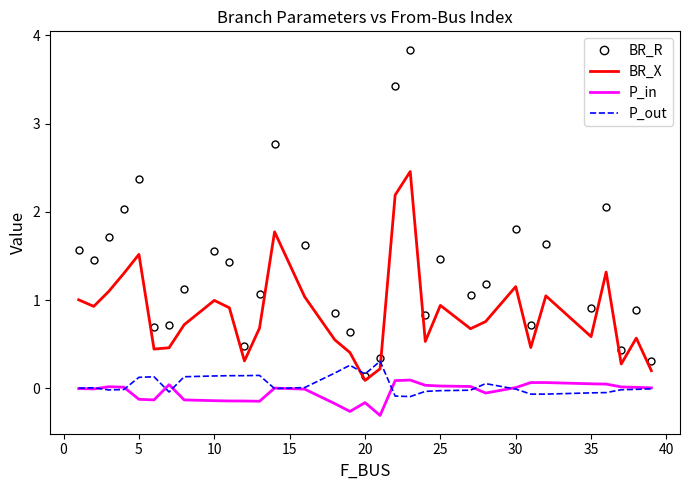

What are all the series names shown in the legend?

BR_R, BR_X, P_in, P_out